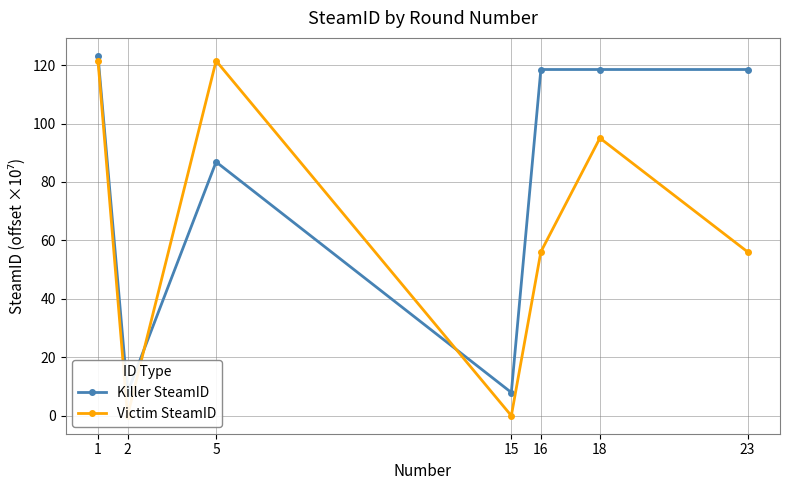

Rank the categories by Victim SteamID value from highest to lowest.

1, 5, 18, 16, 23, 2, 15